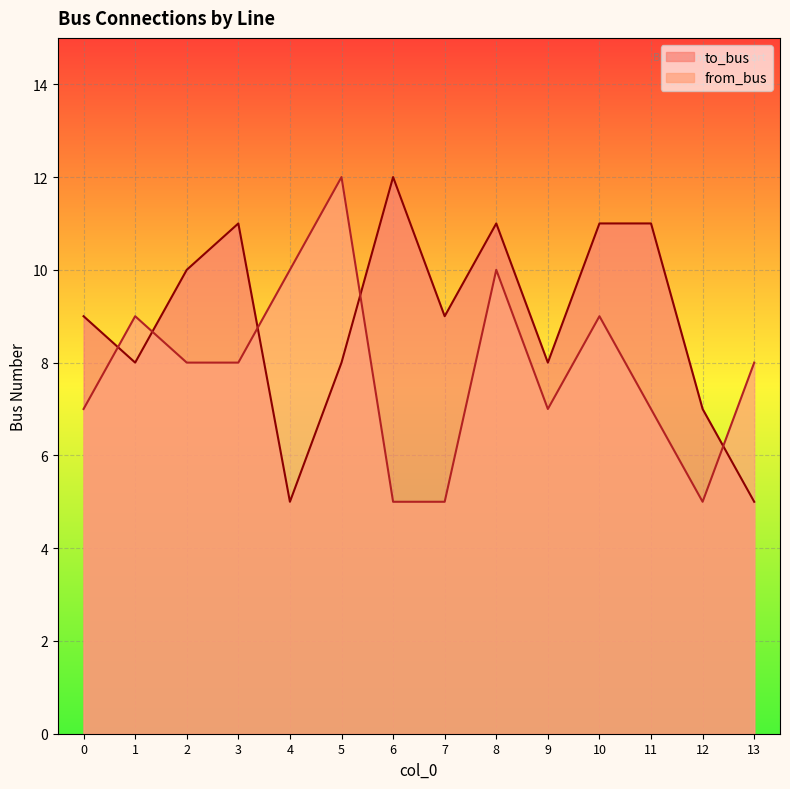

How many times do to_bus and from_bus cross each other?

5